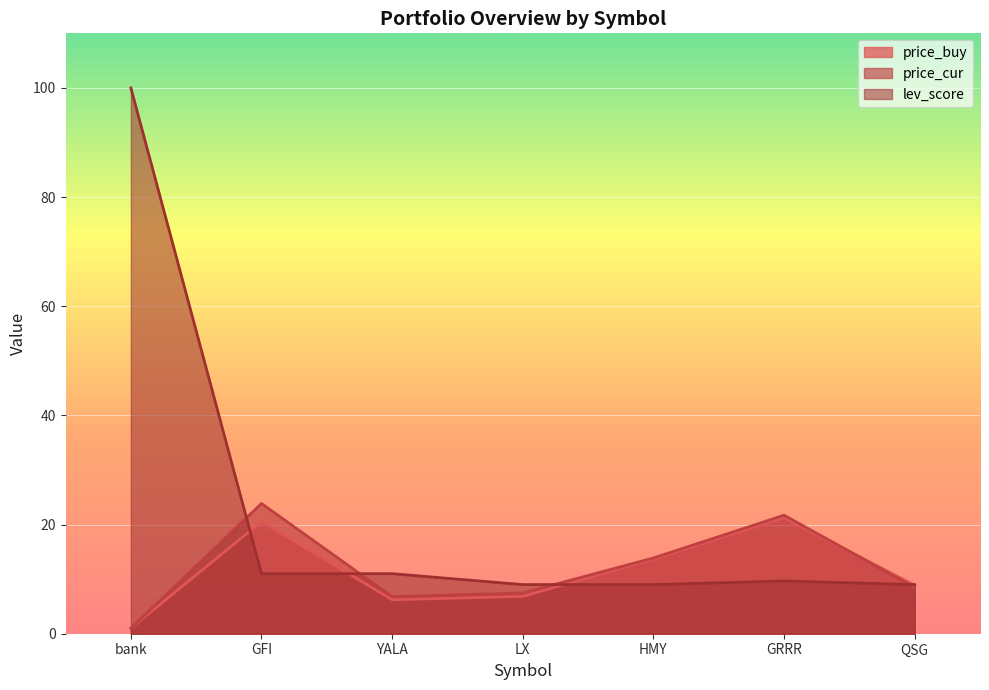

What is the value of the price_cur point at the 4th from the left?

7.5